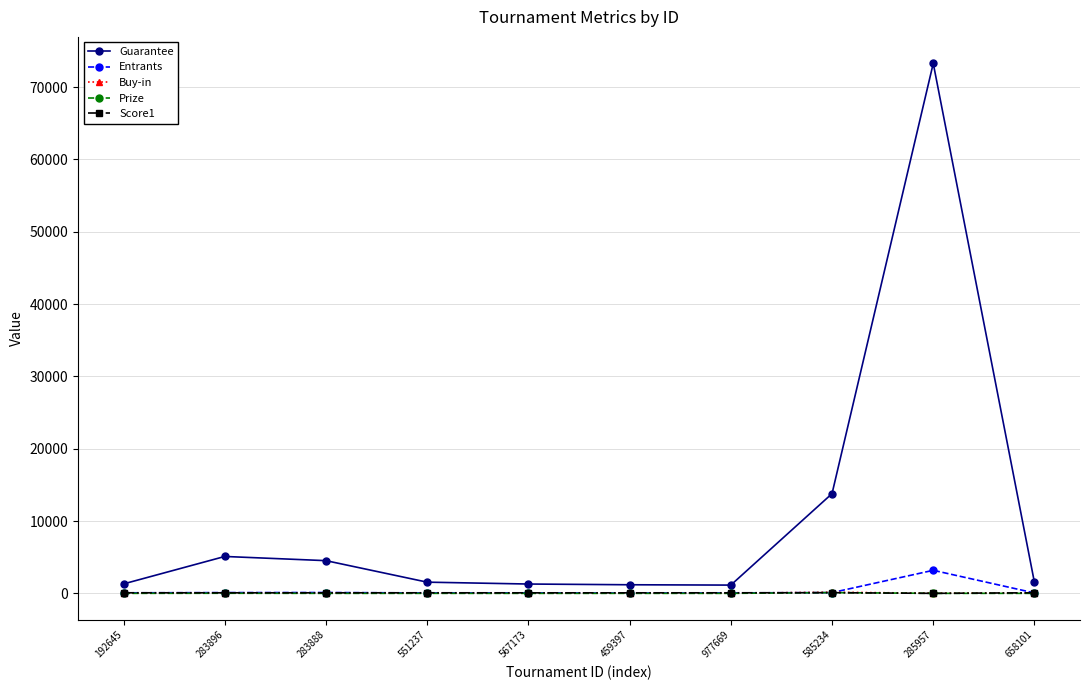

How many lines are shown in the chart?

5